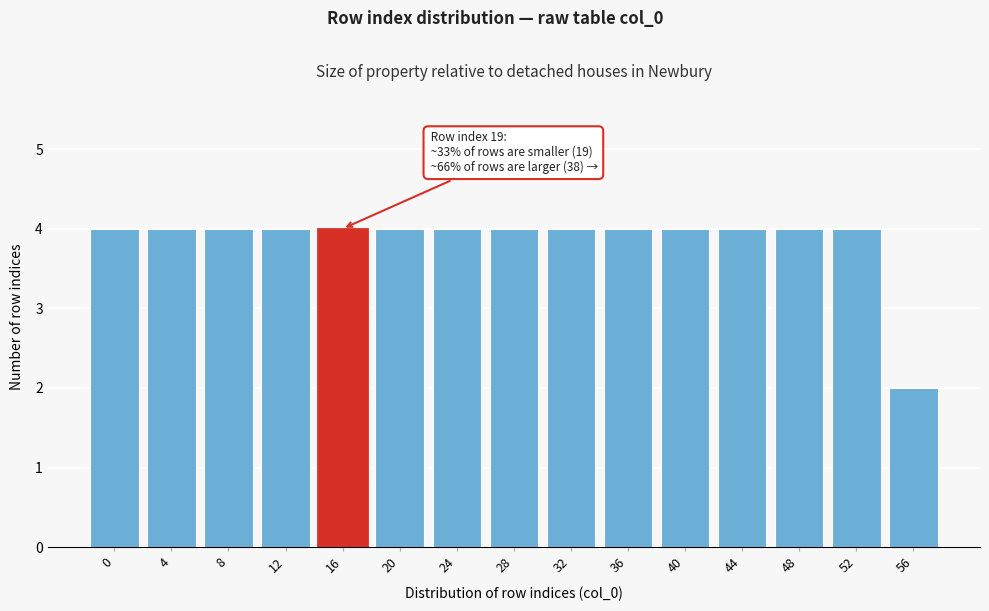

Reading left to right, transcribe all the data shown in this chart.

0=4	4=4	8=4	12=4	16=4	20=4	24=4	28=4	32=4	36=4	40=4	44=4	48=4	52=4	56=2